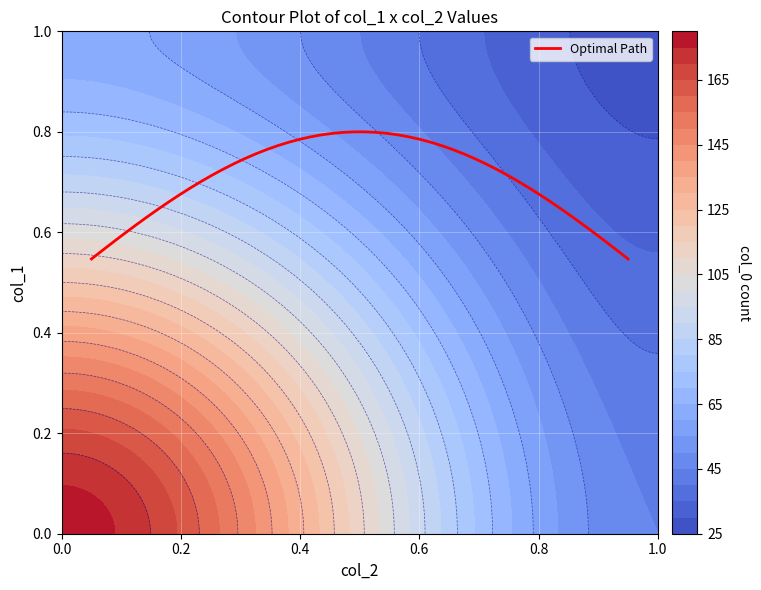

What is the approximate value at 1_0, to the nearest 5?

60